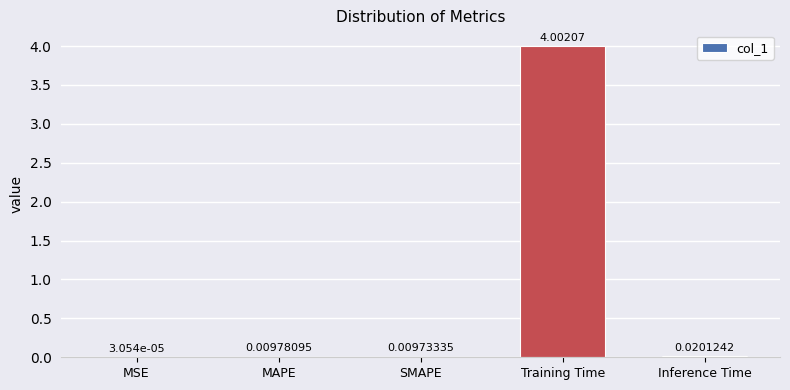

Between SMAPE and MAPE, which is larger?

MAPE